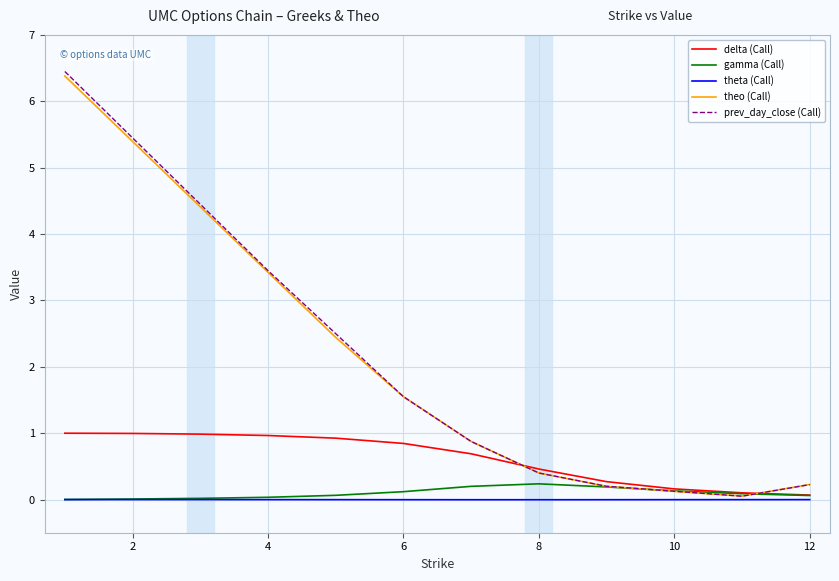

What is the greatest value displayed?

6.5